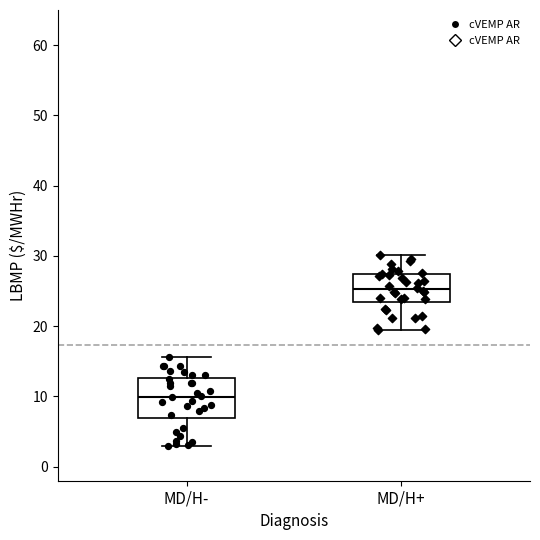

Where does the median line of the box for MD/H+ sit on the y-axis? The values are not printed on the chart, so give them approximately, as read against the axis.

25